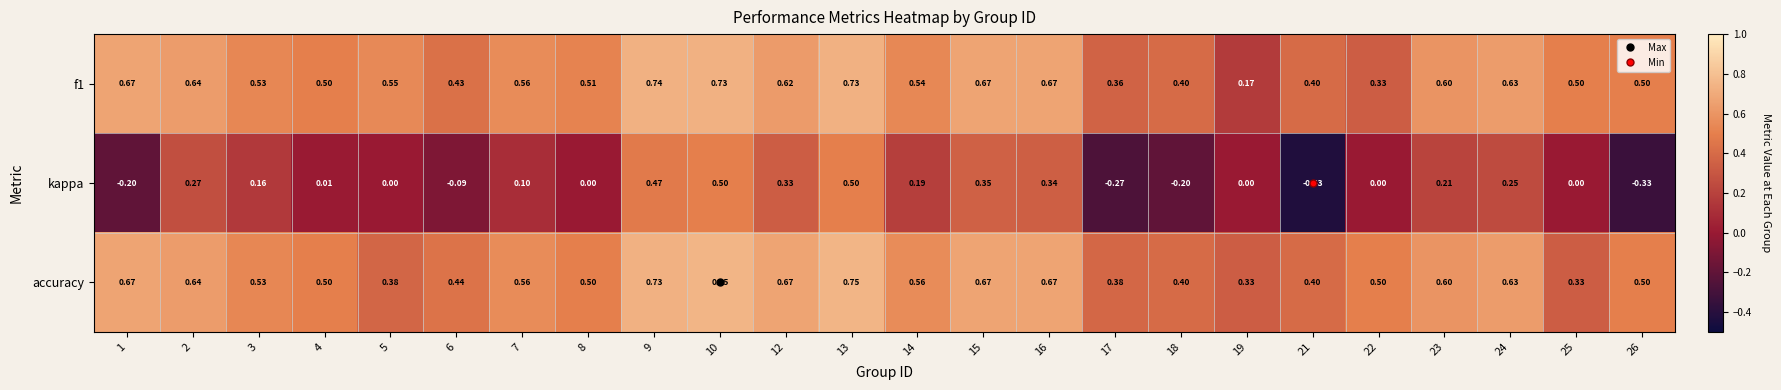

How many data points does each series have?

24